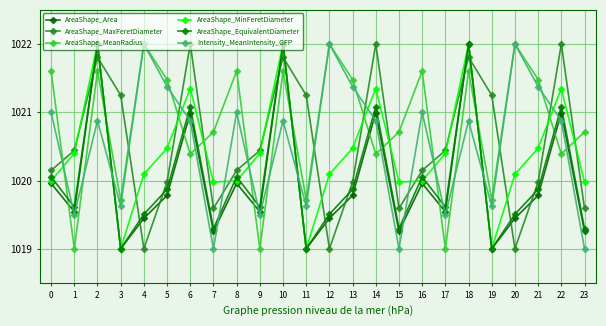

Between which two adjacent categories do AreaShape_MeanRadius and AreaShape_MaxFeretDiameter first intersect?

0 and 1